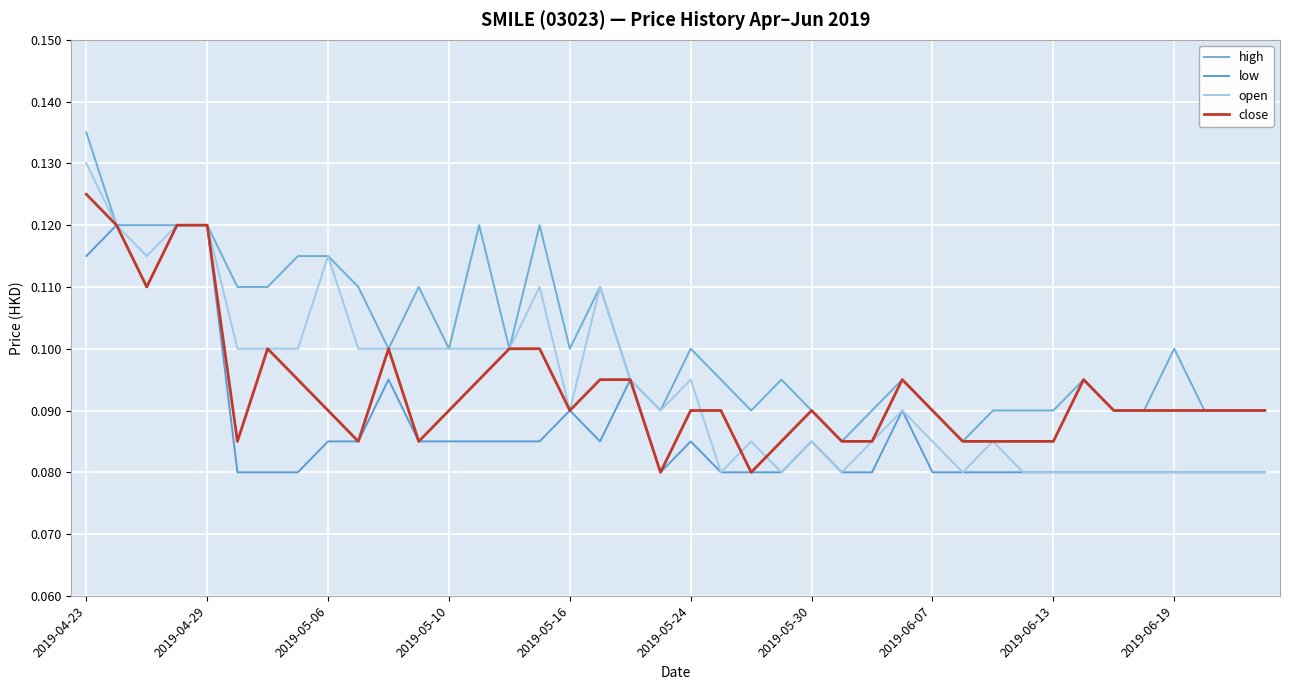

Is this an area chart (filled region under the line)?

No